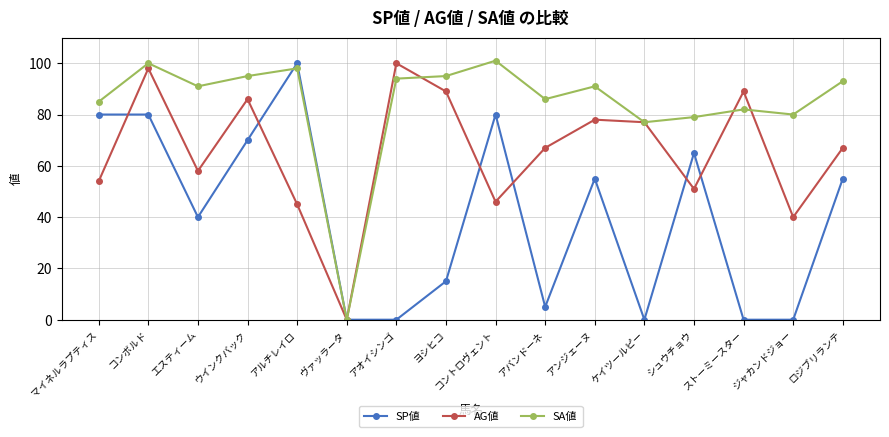

What is the sum of all AG値 values?

1045